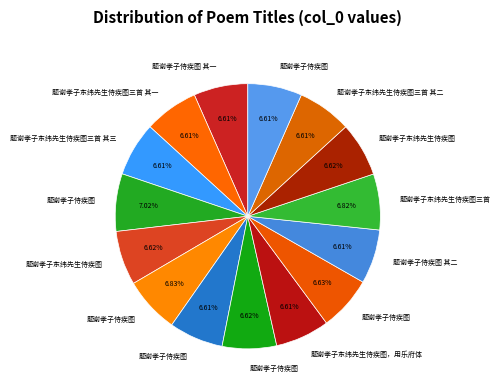

How many slices are in this pie chart?

15